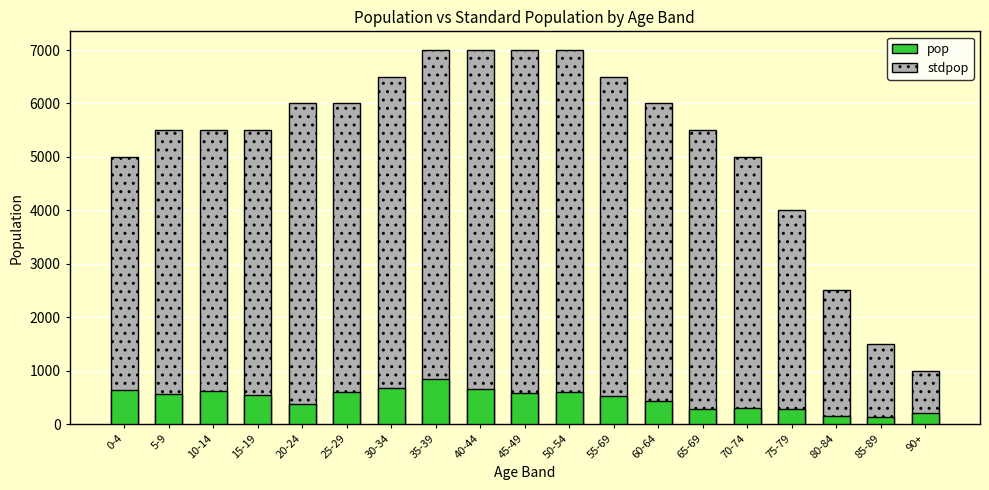

Which series has the widest spread of values?

stdpop